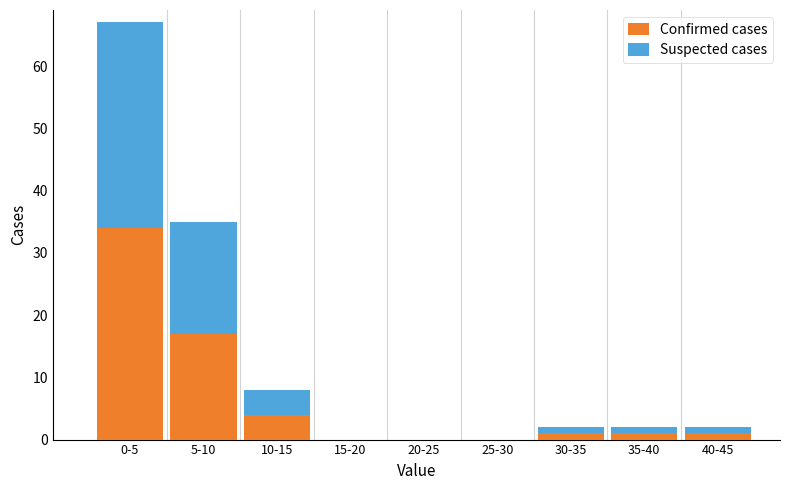

Reading right to left, list the values for the Confirmed cases series.

40-45=1	35-40=1	30-35=1	25-30=0	20-25=0	15-20=0	10-15=4	5-10=17	0-5=34